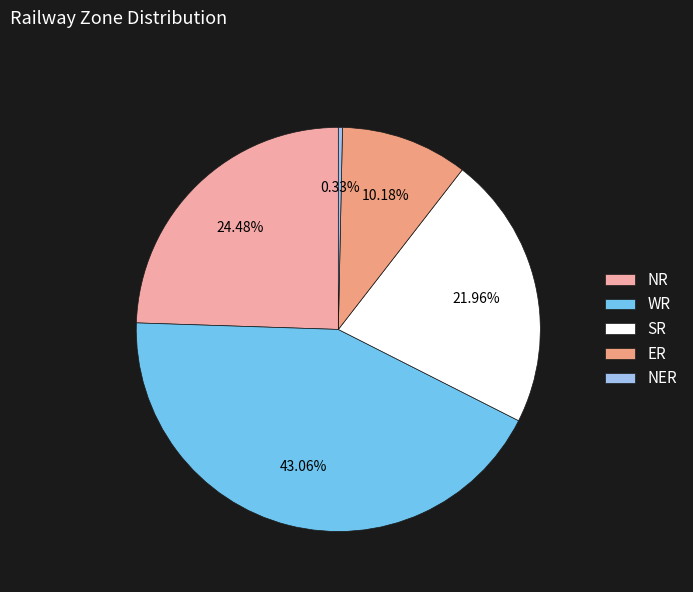

Which has a higher value, NER or SR?

SR